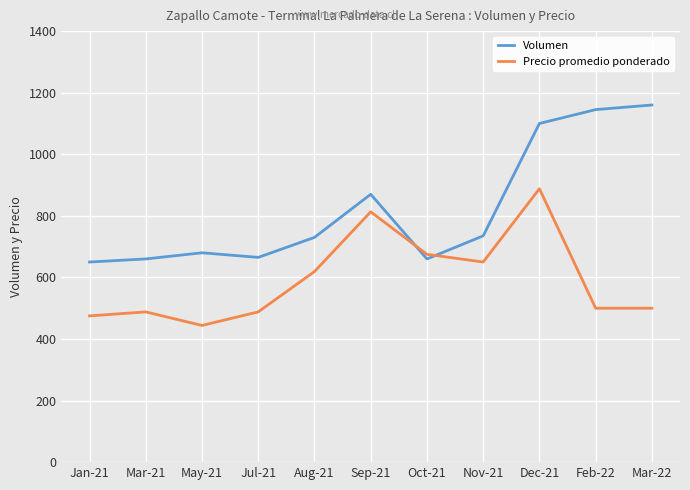

Does the chart have visible grid lines?

Yes